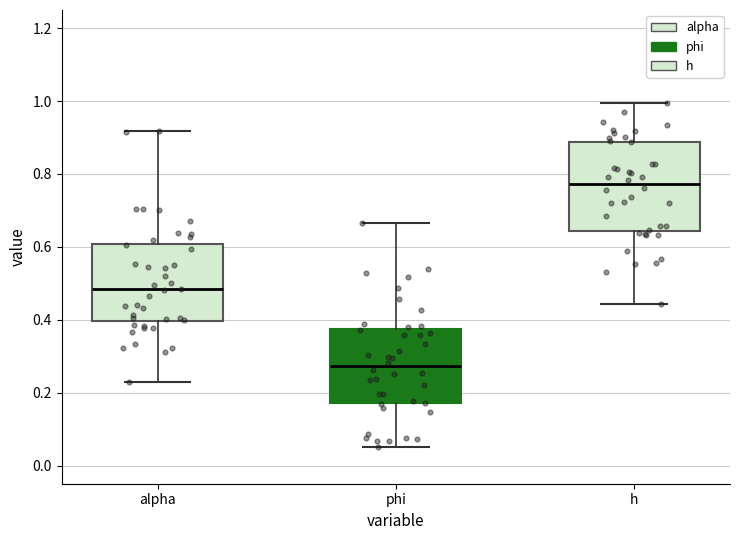

Which box's median line is the highest?

h